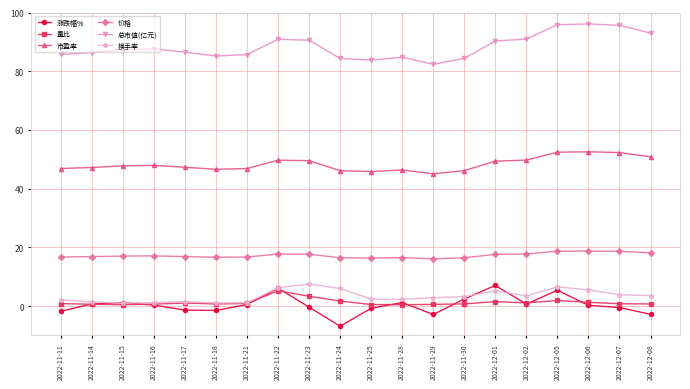

What is the label of the 8th point from the left?

2022-11-22